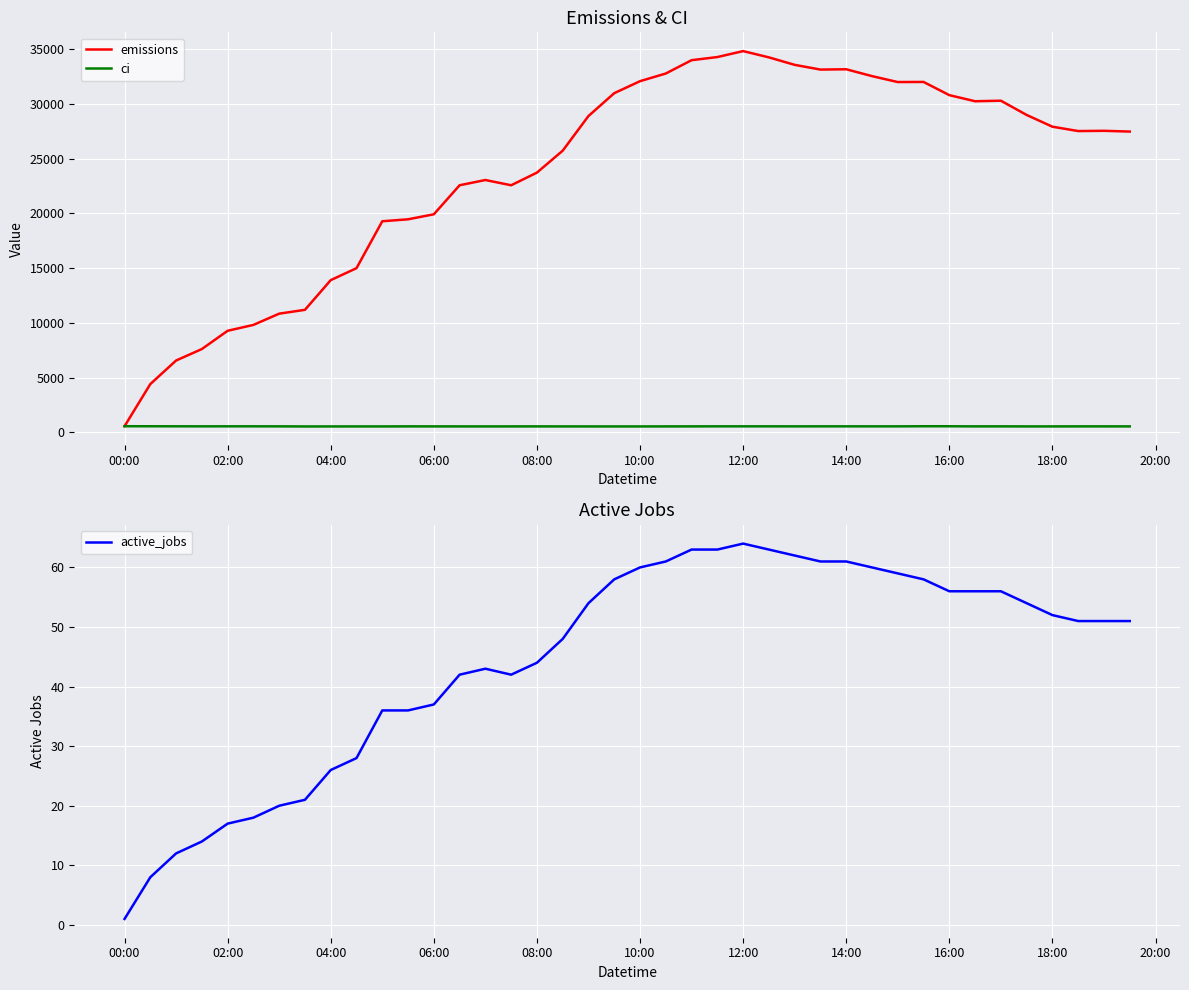

What is the lowest value of the active_jobs series?

1